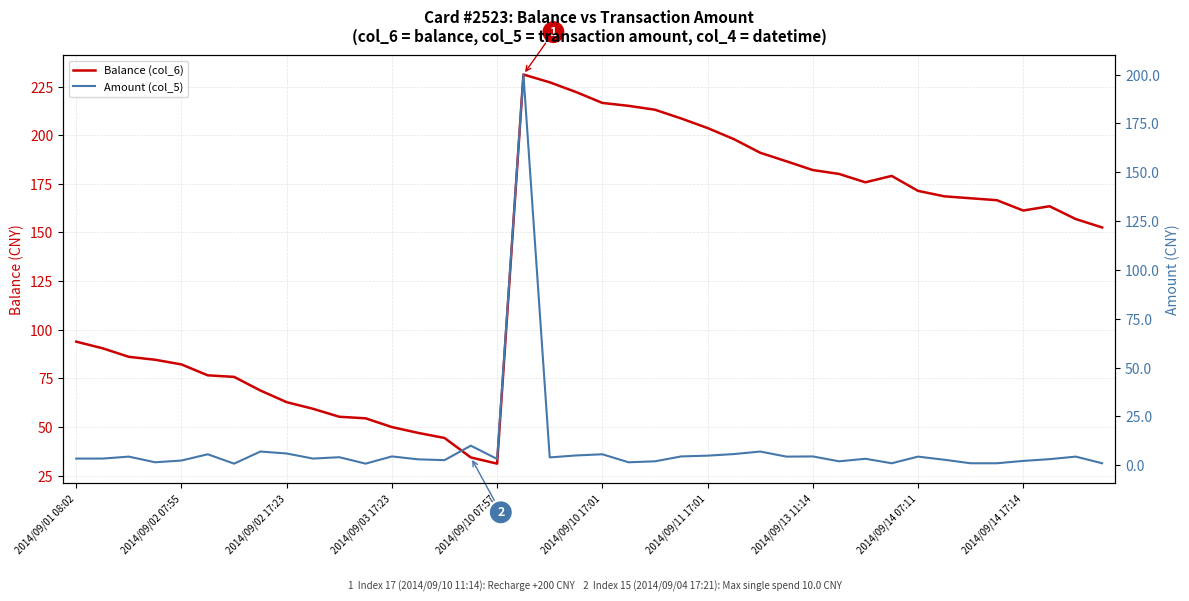

The value of Balance (col_6) at 37 is 163.5. True or false?

True